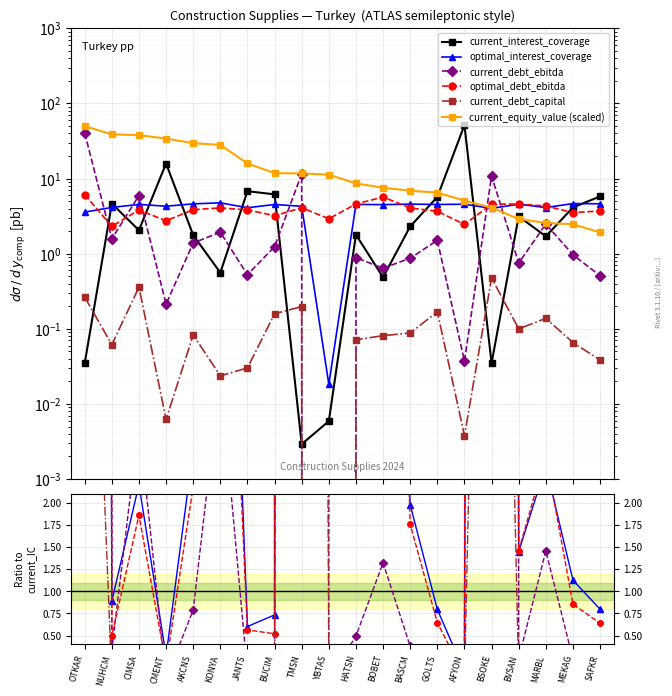

At AFYON, list the series in order from smallest to largest.

current_debt_capital, current_debt_ebitda, optimal_debt_ebitda, optimal_interest_coverage, current_equity_value (scaled), current_interest_coverage